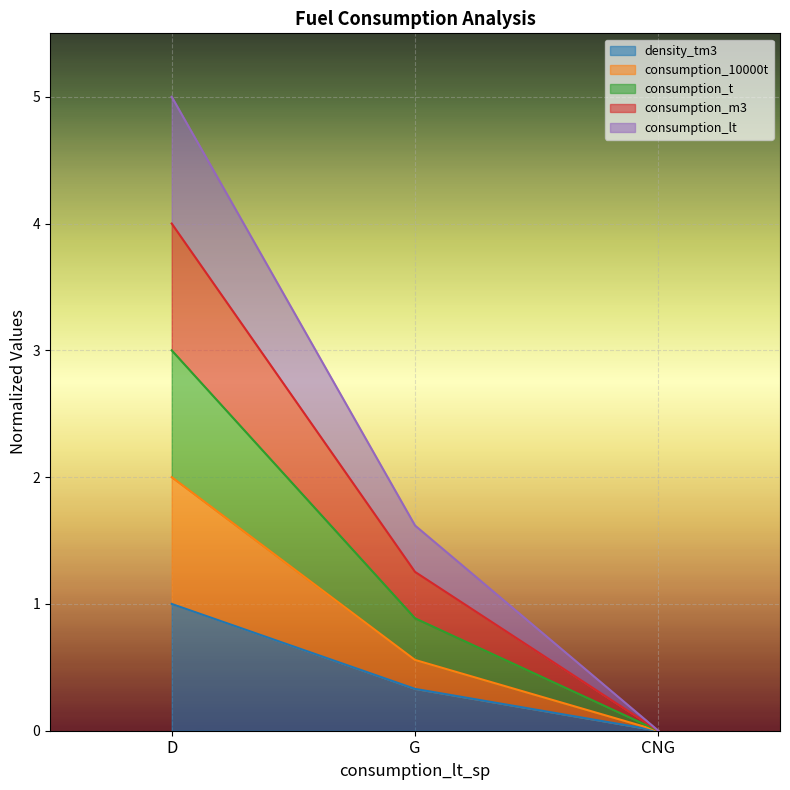

What value does the consumption_10000t series have at G?

0.6